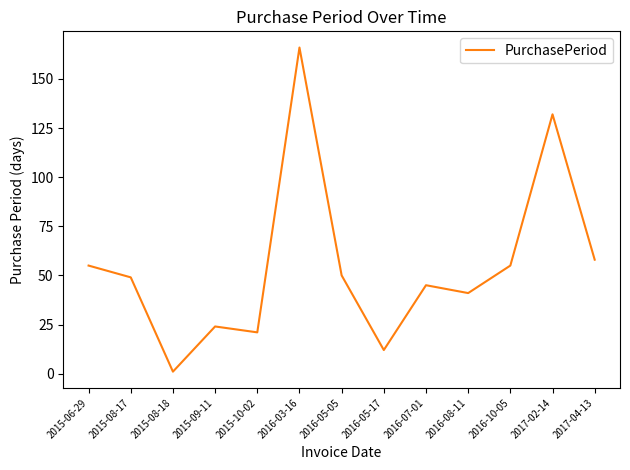

At which label is the value closest to 83?

2017-04-13